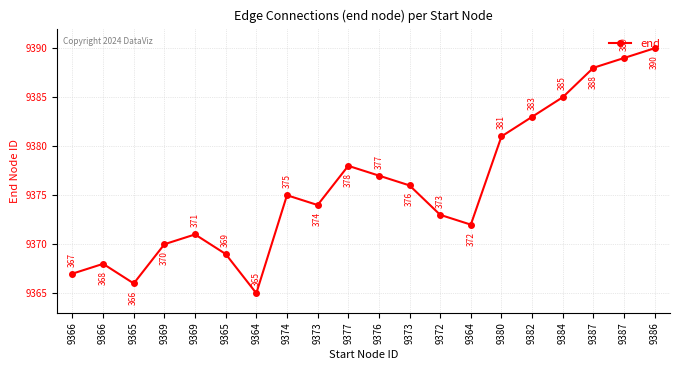

What is the value of the 1st point from the left?

6999367